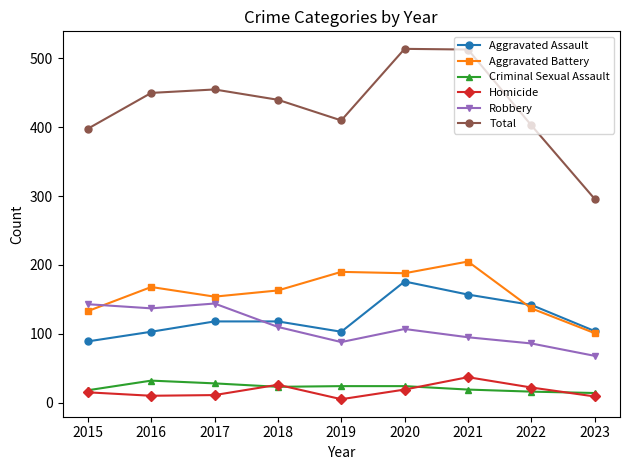

What is the lowest value of the Aggravated Battery series?

101